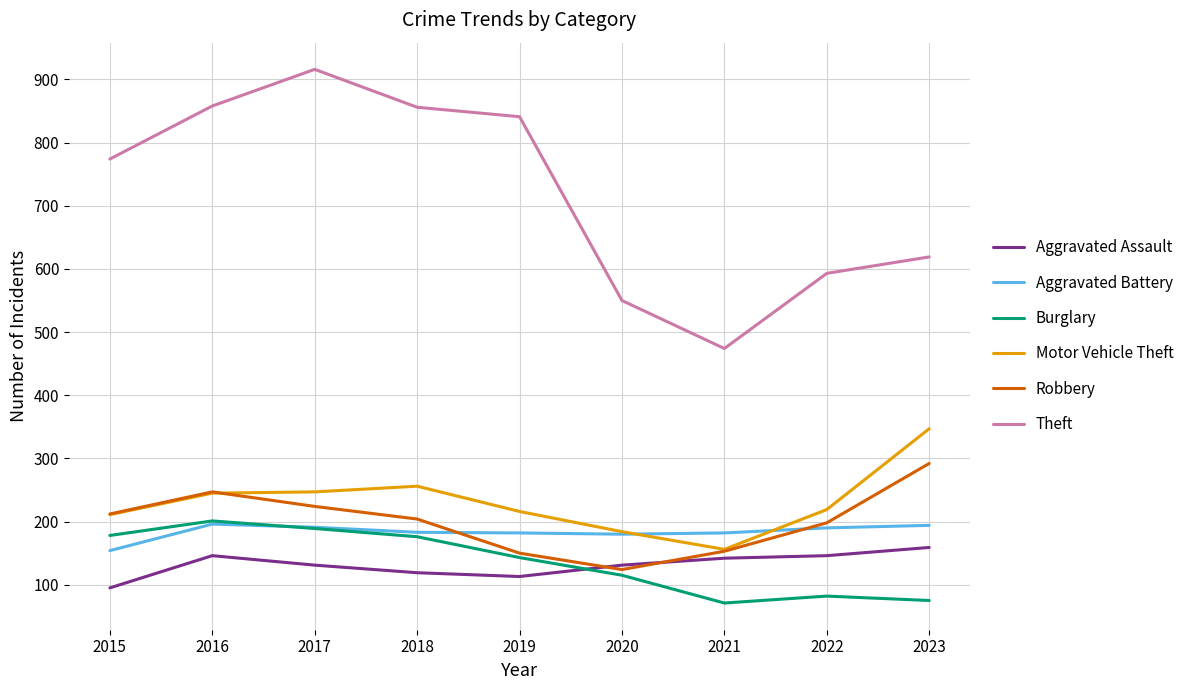

Rank the series at 2022 from highest to lowest value.

Theft, Motor Vehicle Theft, Robbery, Aggravated Battery, Aggravated Assault, Burglary